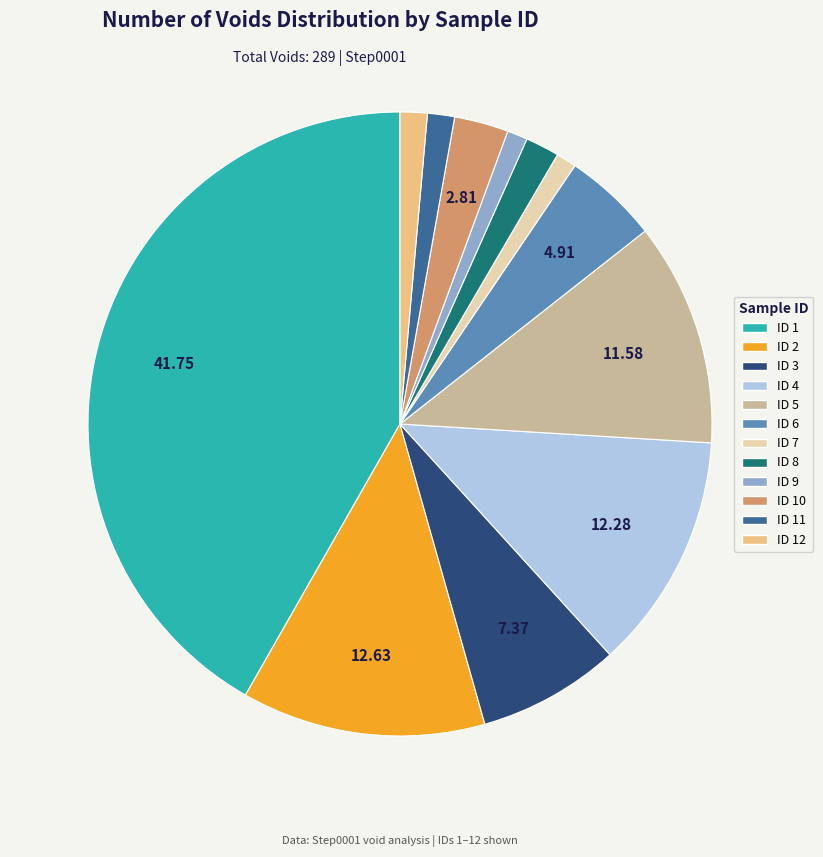

Is there a majority slice in this chart?

No